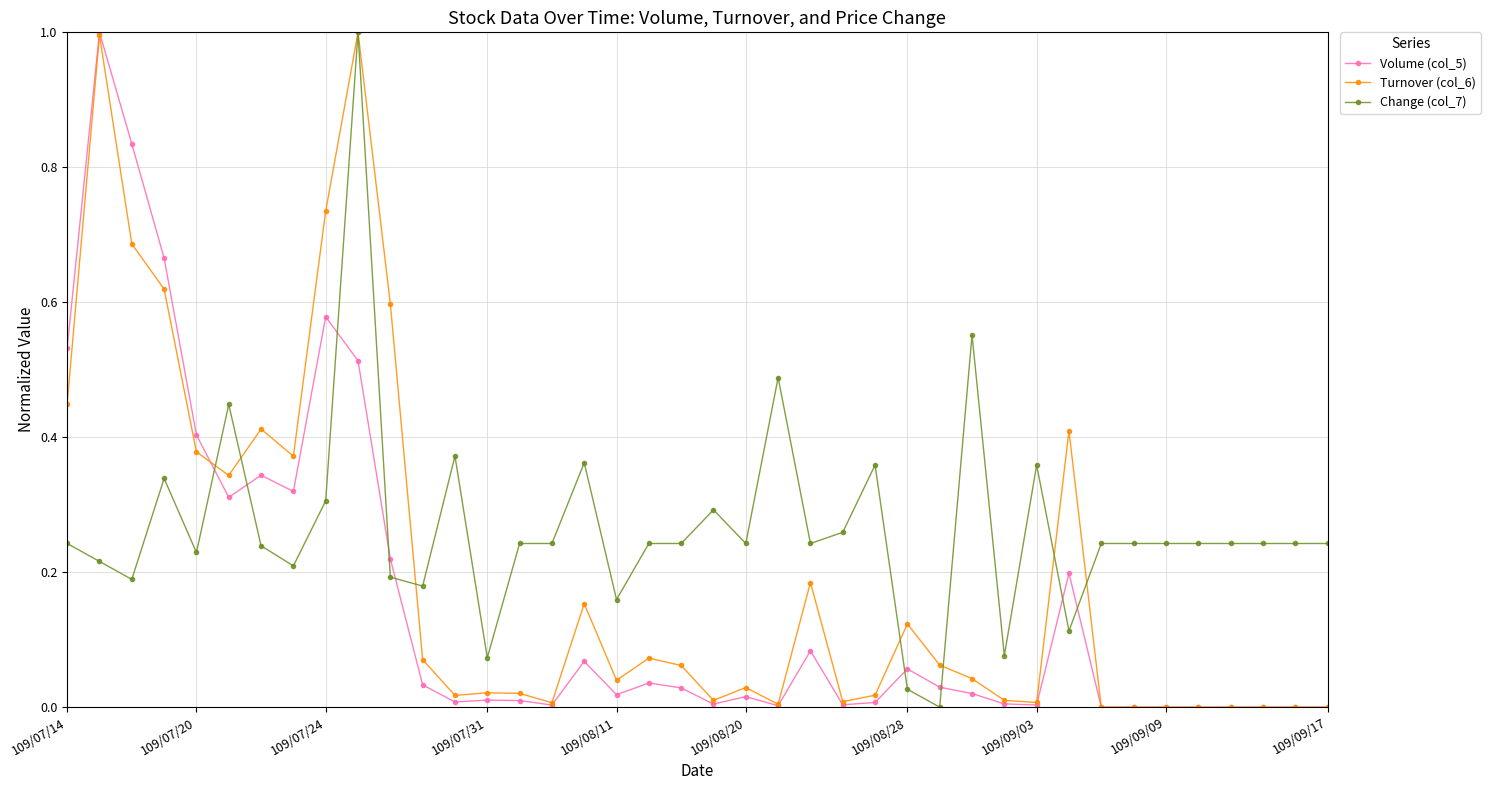

Which series has the largest total across all categories?

Change (col_7)